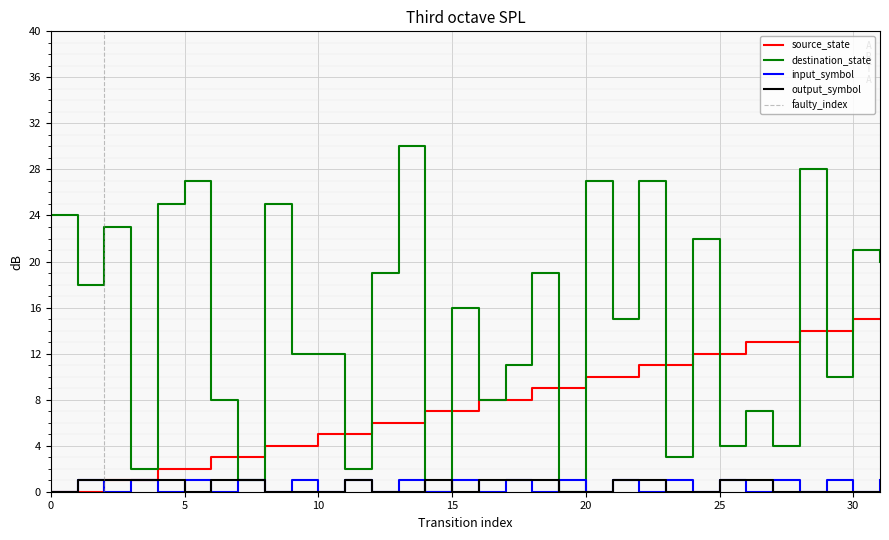

What is the value of the destination_state point at the 3rd from the left?

23